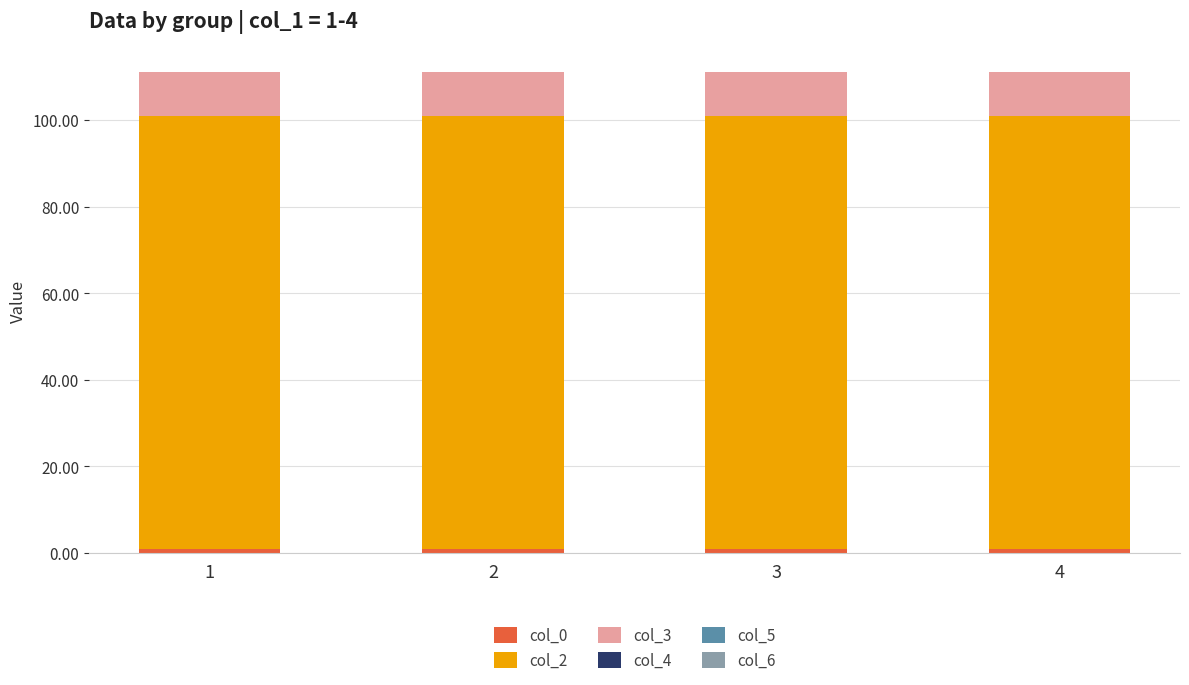

How many categories are shown in the chart?

4